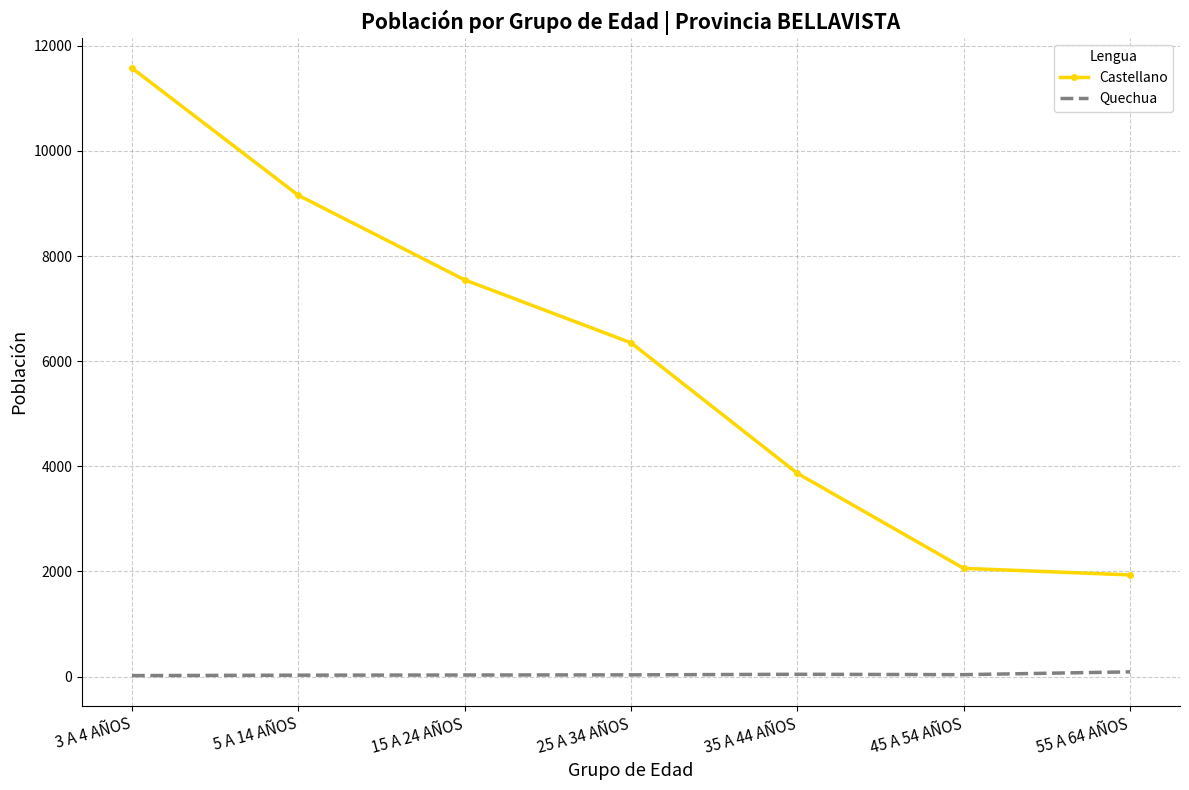

How many values in the Castellano series are below 6350?

3